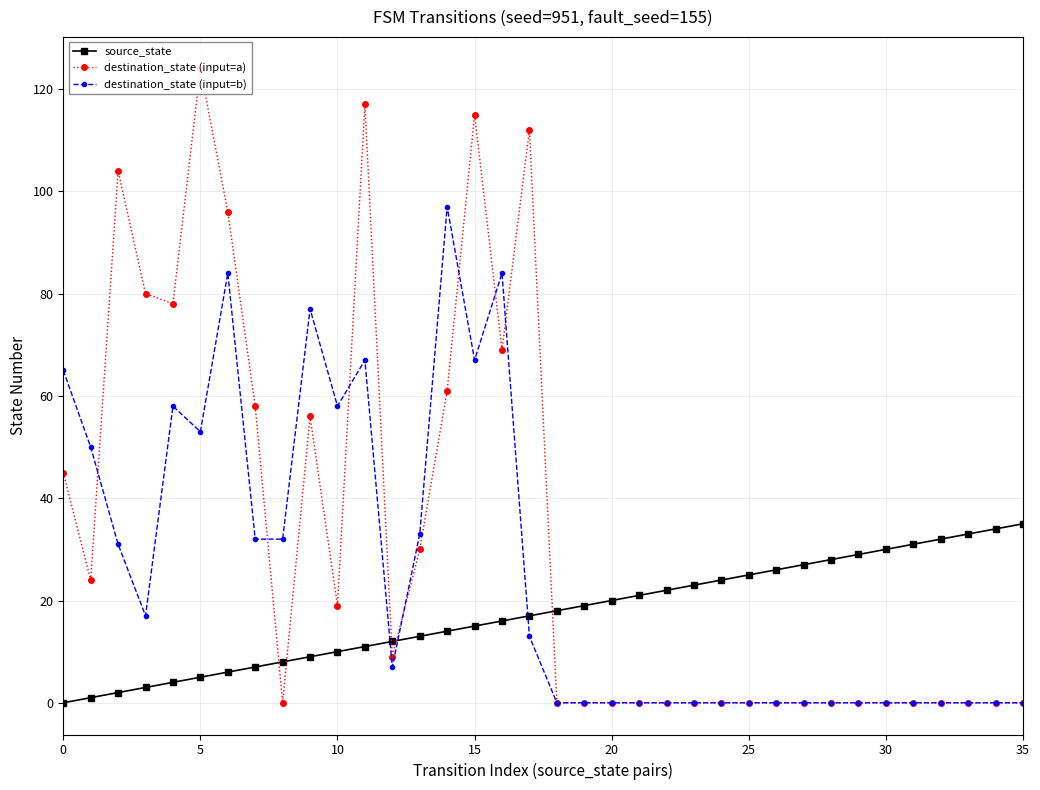

What is the total value across all series at 27?

27